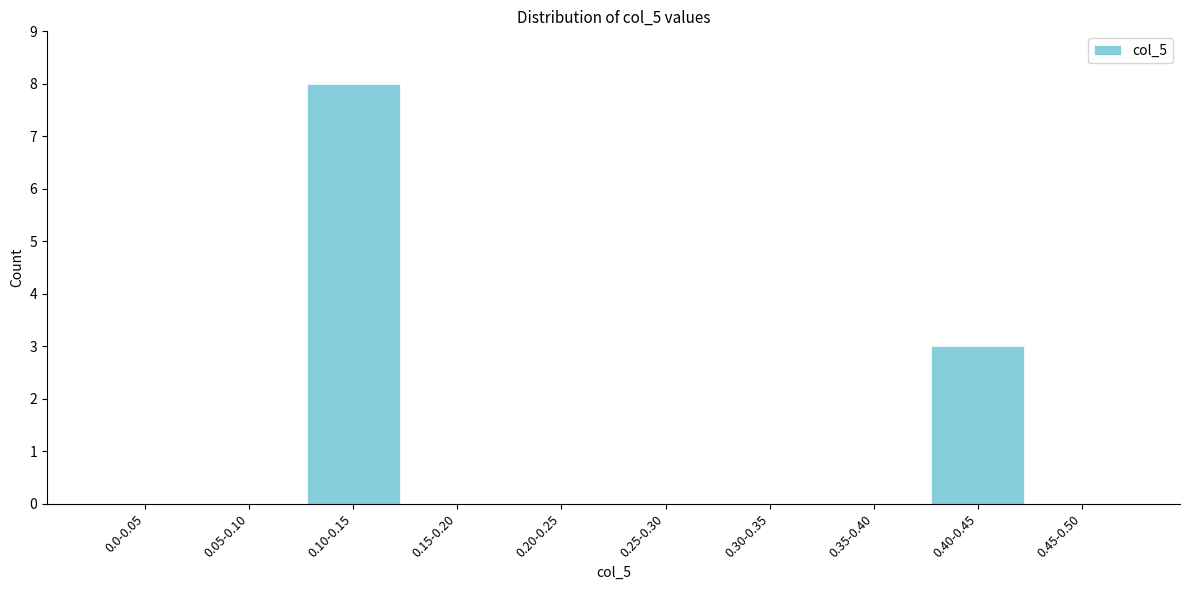

Reading left to right, list all the values displayed in this chart.

0.0-0.05=0	0.05-0.10=0	0.10-0.15=8	0.15-0.20=0	0.20-0.25=0	0.25-0.30=0	0.30-0.35=0	0.35-0.40=0	0.40-0.45=3	0.45-0.50=0